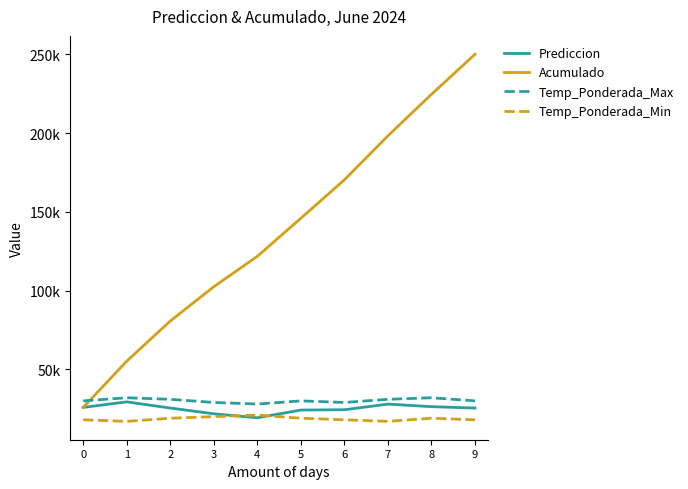

In Temp_Ponderada_Min, how many points are higher than both neighbors (excluding endpoints)?

2